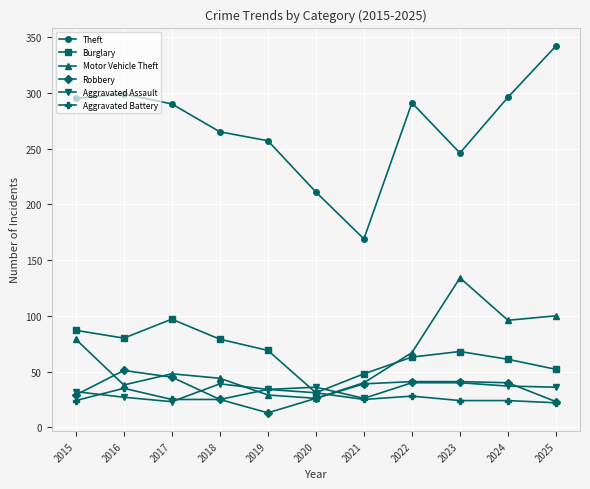

What is the value of the Theft point at the 2nd from the left?

299